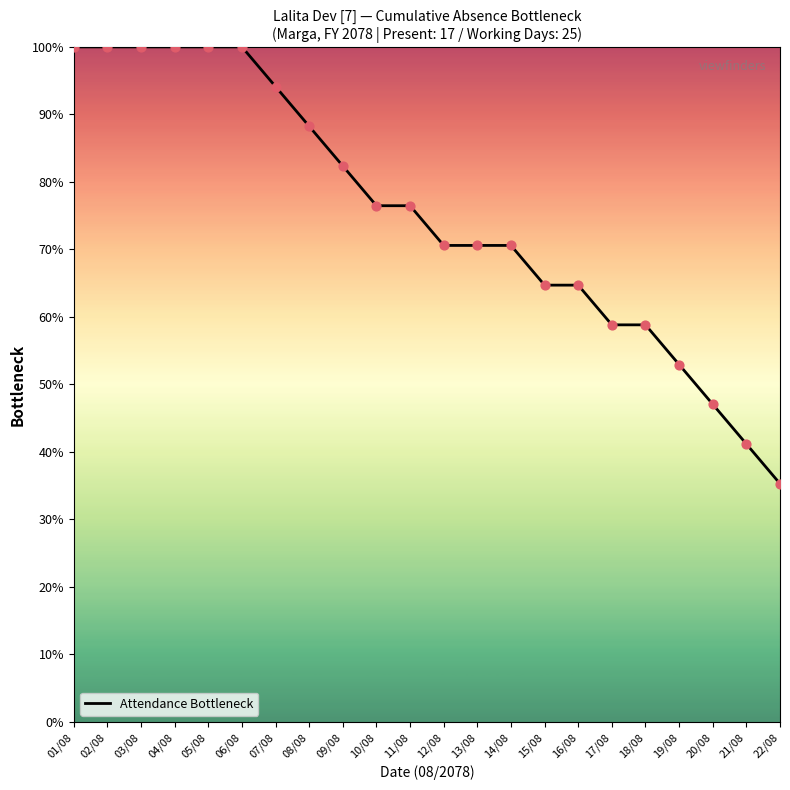

What is the change in value from 01/08 to 13/08?

-29.4